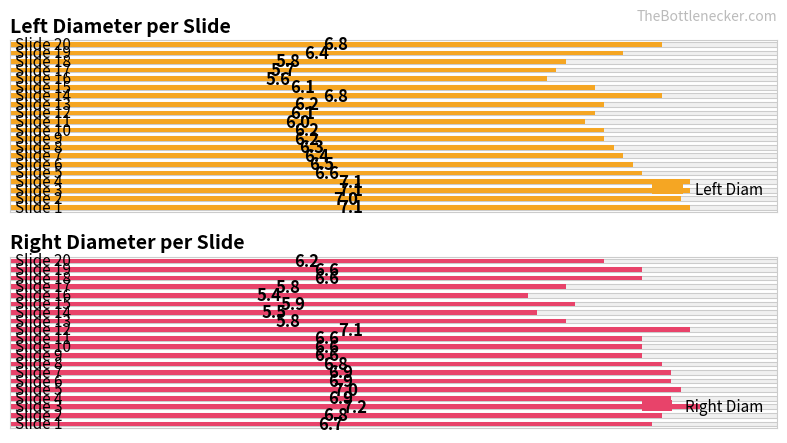

At 2, list the series in order from largest to smallest.

Right Diam, Left Diam